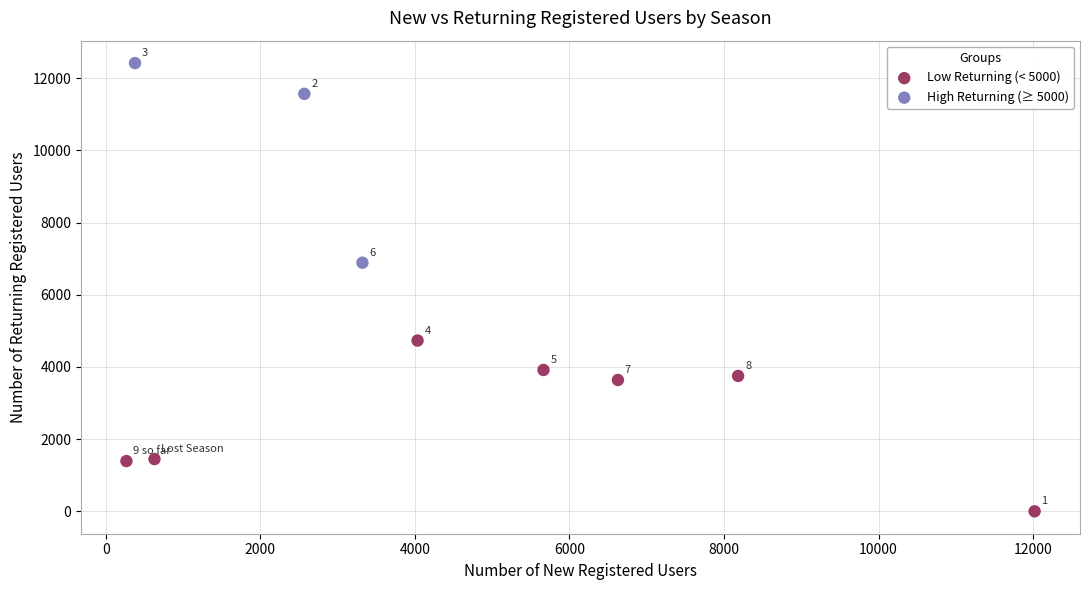

Which series has the widest spread of Y values?

High Returning (≥ 5000)